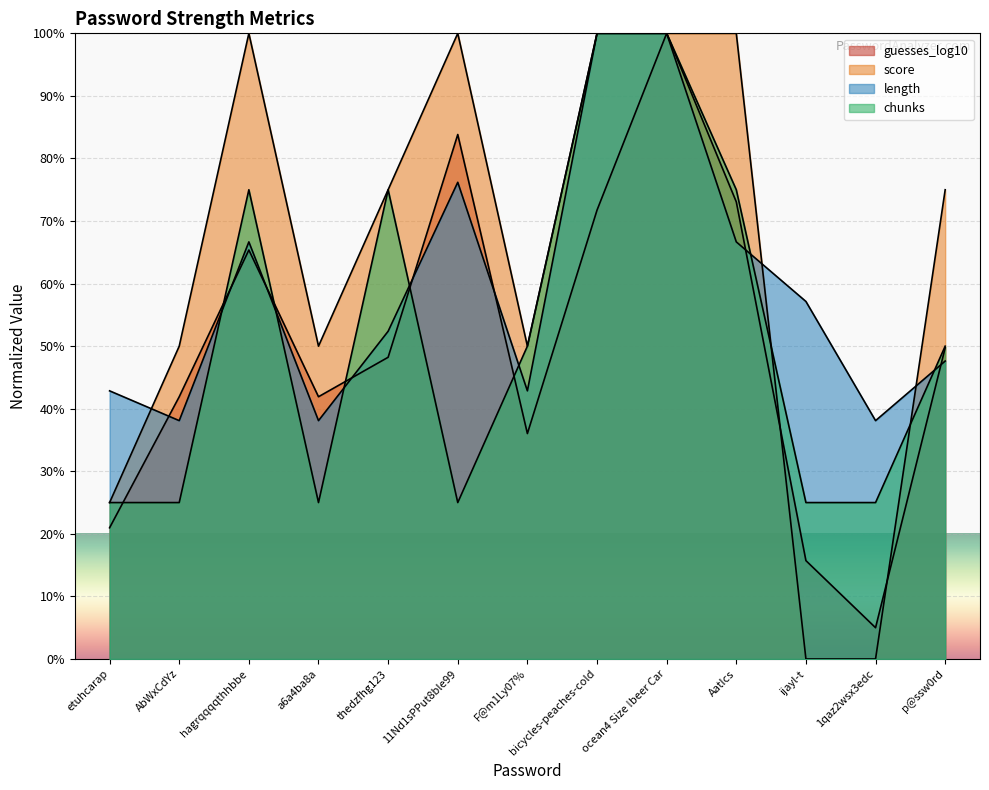

Where is the first local minimum for chunks?

a6a4ba8a